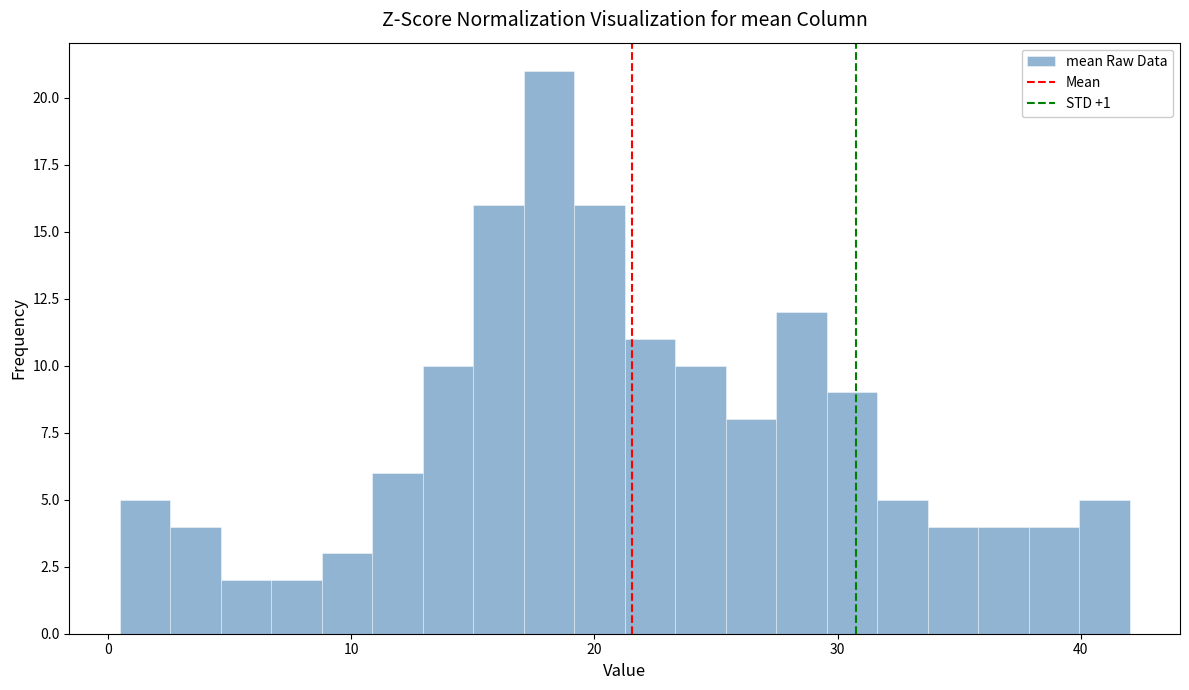

Around what value on the x-axis is the tallest bar? Give the approximate position of its centre, as read against the axis.

18